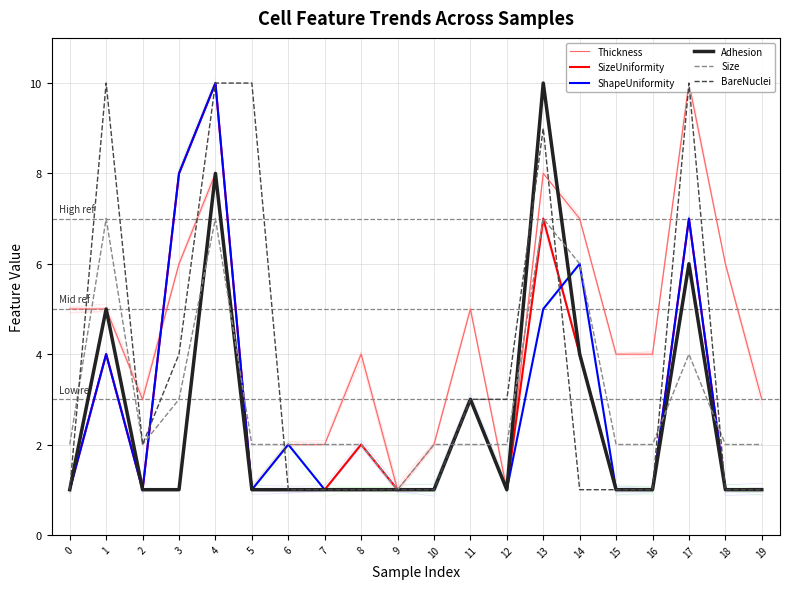

What is the average value of the SizeUniformity series?

3